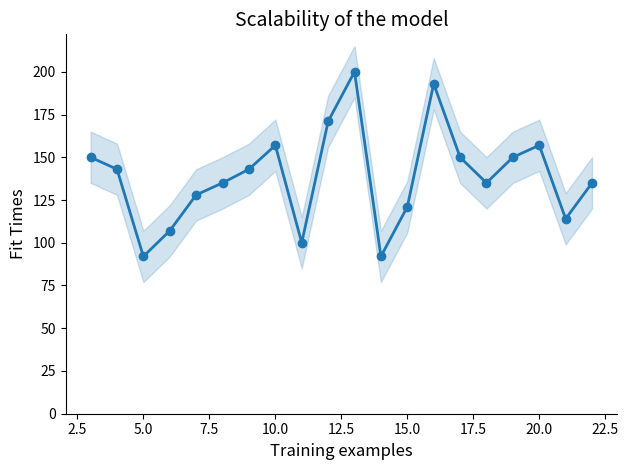

What is the sum of all values?

2773